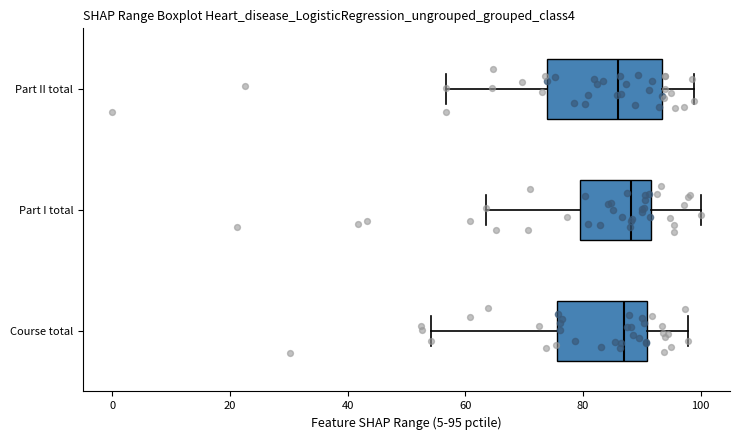

Reading bottom to top, transcribe this box plot: for each box, give where its median line is, the range the box spans, and where its two whiskers end, as read against the x-axis. The values are not printed on the chart, so give them approximately, as read against the axis.

Course total: median 86, box 76 to 90, whiskers 54 to 98
Part I total: median 88, box 80 to 92, whiskers 64 to 100
Part II total: median 86, box 74 to 94, whiskers 56 to 98